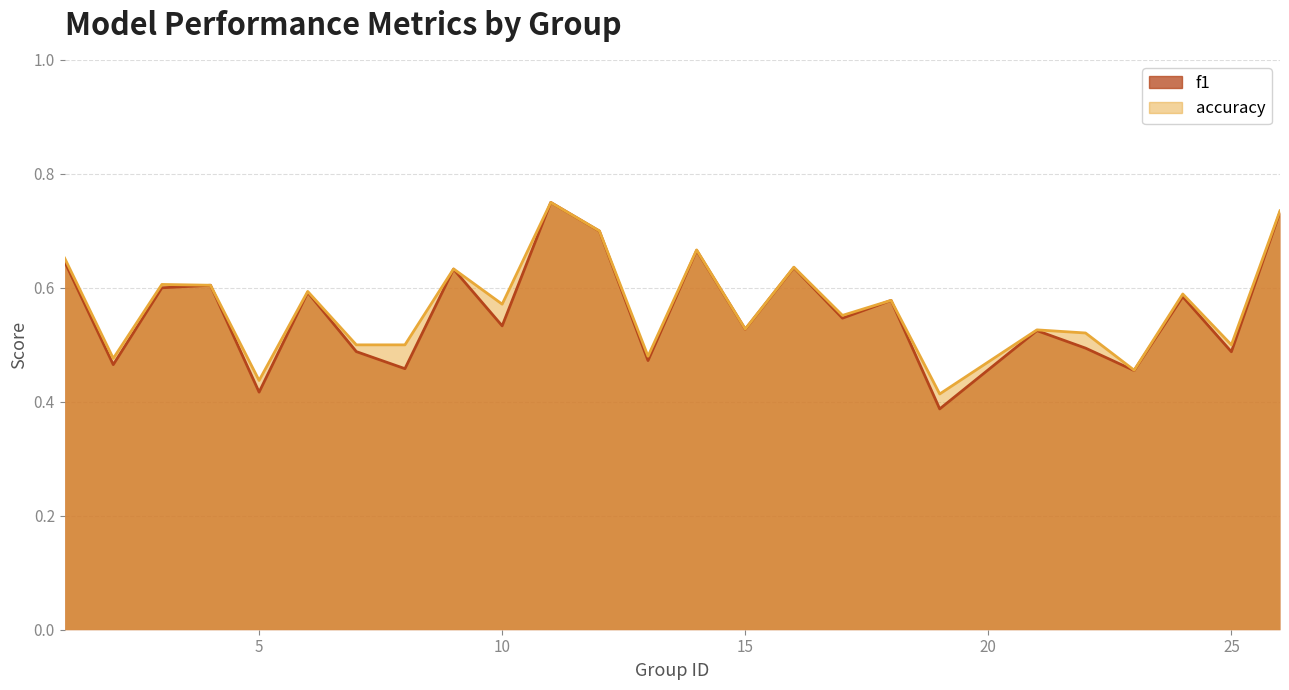

At which category is the sum across all series the highest?

11